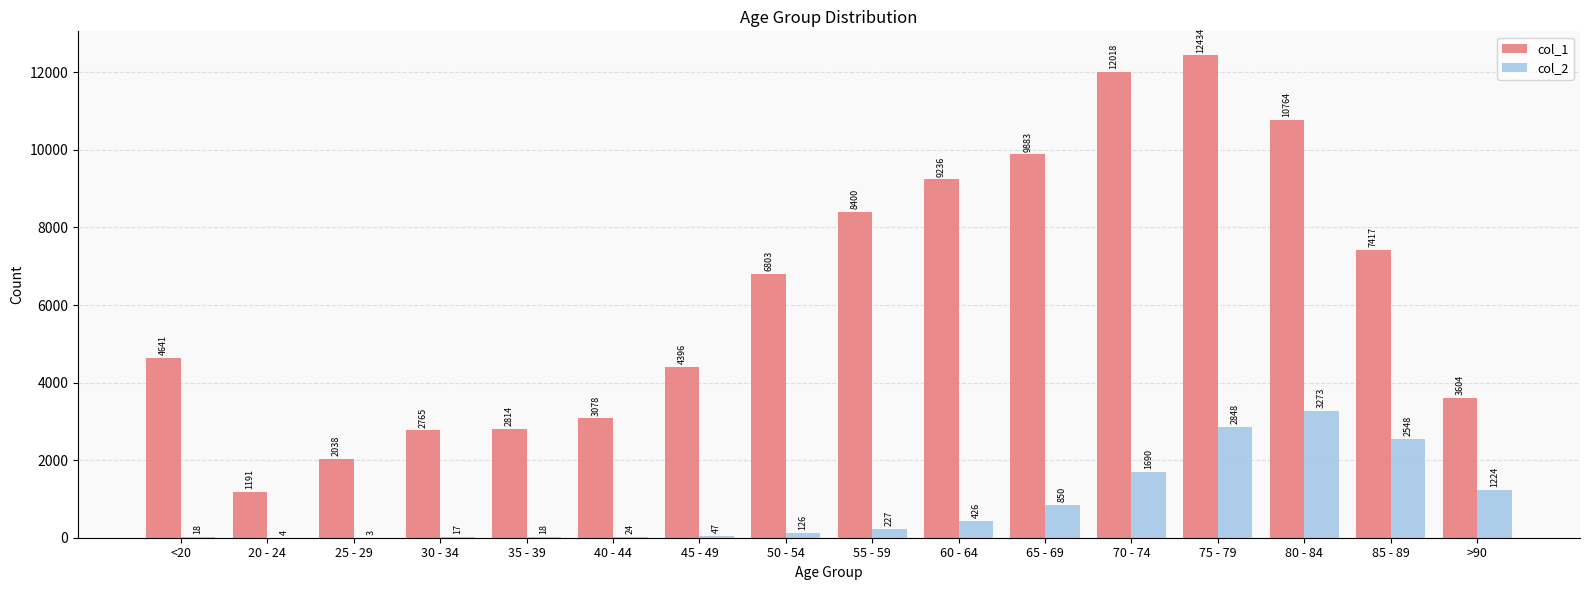

Which series has the largest range (max minus min)?

col_1